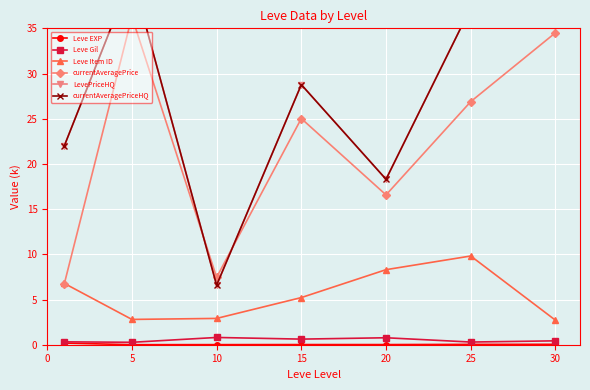

How many intersections are there between currentAveragePrice and Leve Item ID?

1